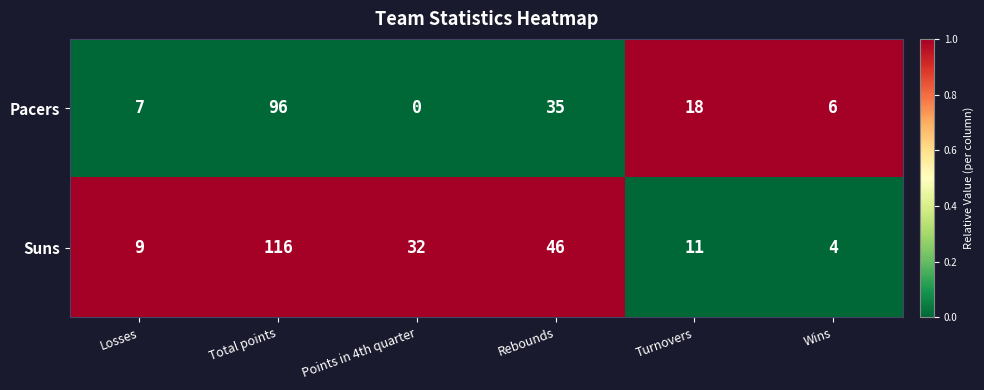

How many data points in Suns are less than 32?

3